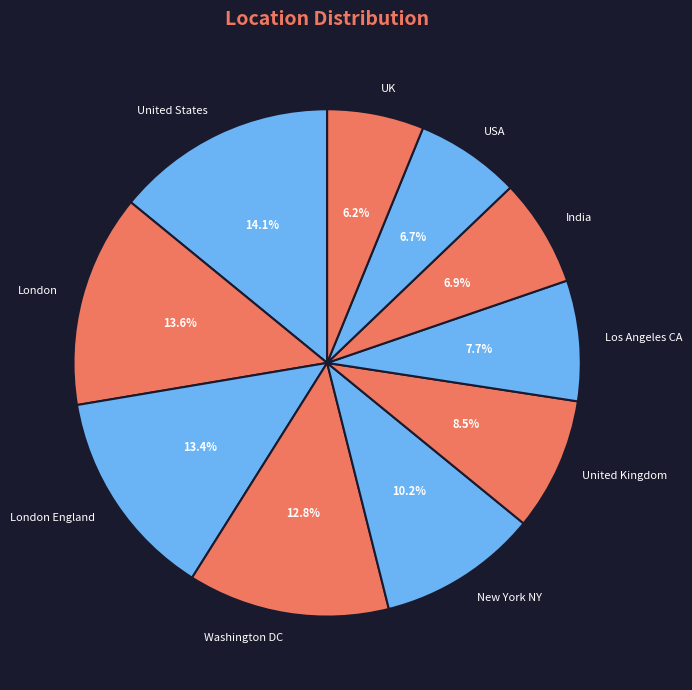

What percentage is NOT represented by New York NY?

89.8%